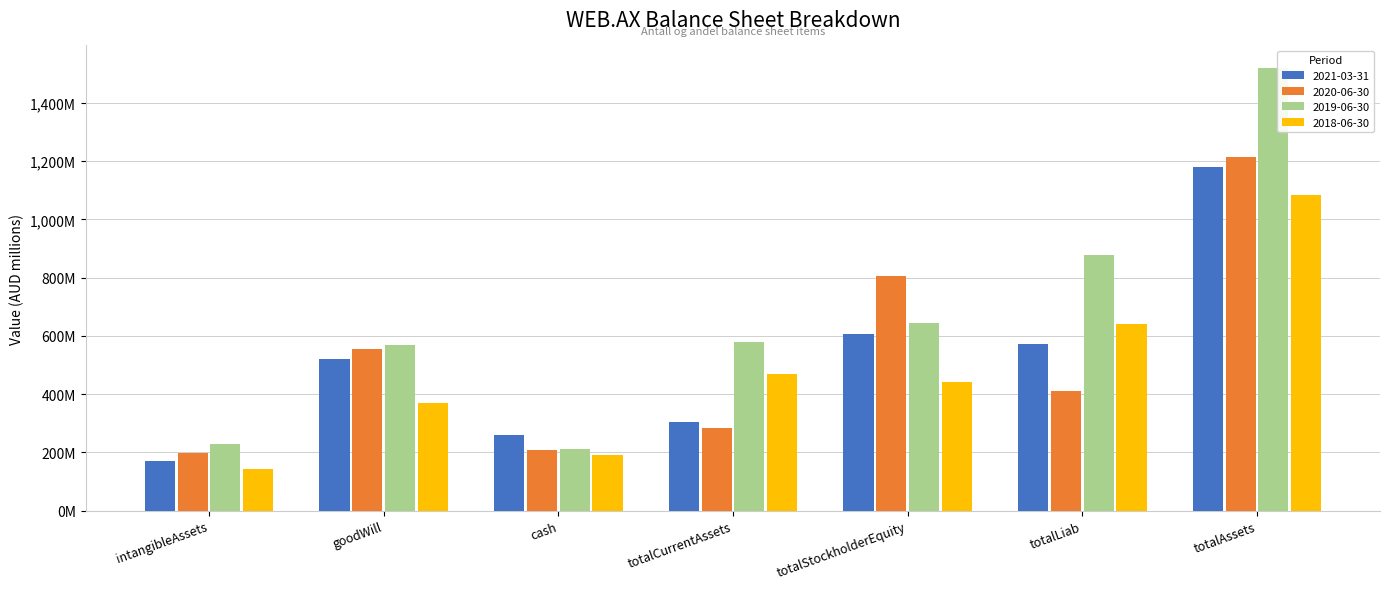

Are the bars grouped side by side (vs. stacked)?

Yes